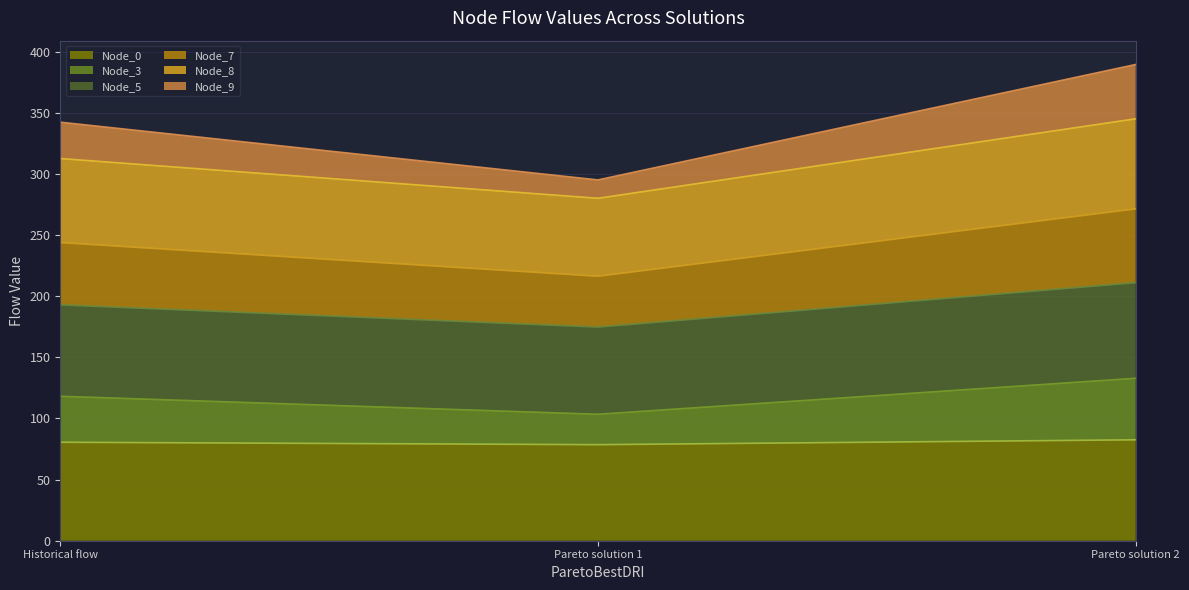

What is the minimum value for Node_0?

78.6